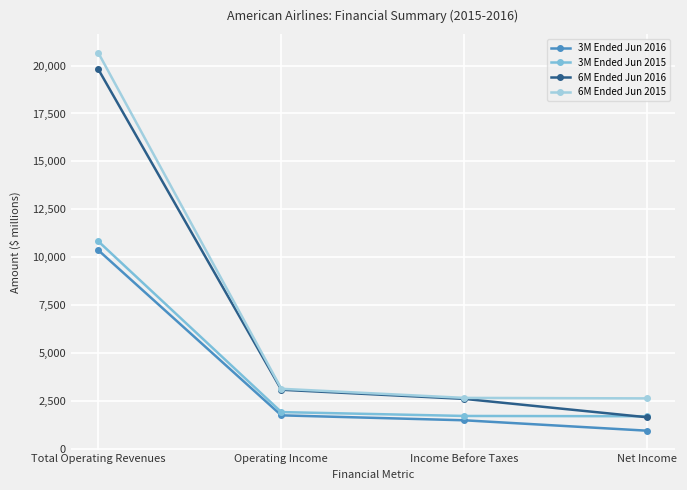

The 3M Ended Jun 2016 series shows 950 at Net Income. True or false?

True